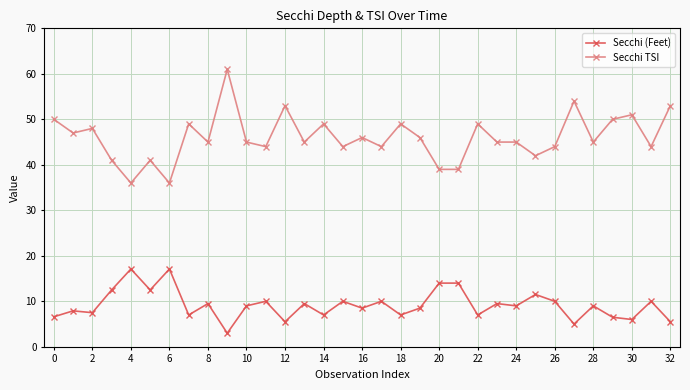

Rank the series by their average value, from lowest to highest.

Secchi (Feet), Secchi TSI